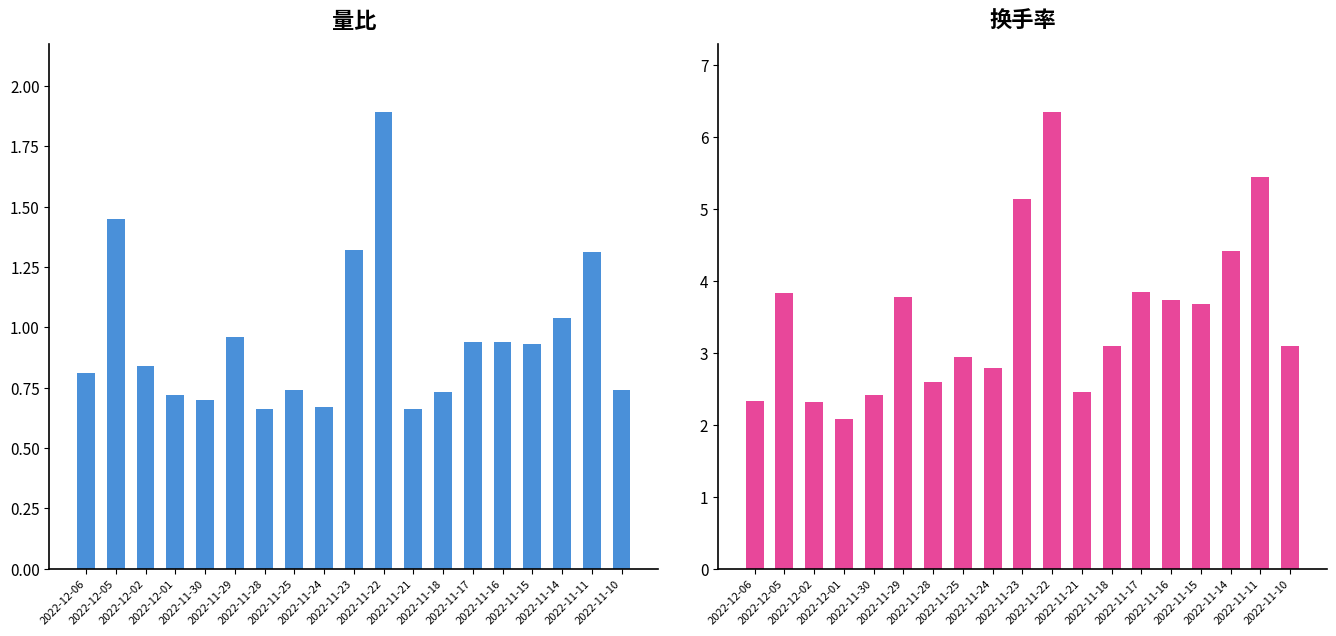

Which has a higher value, 2022-12-06 or 2022-11-10?

2022-12-06